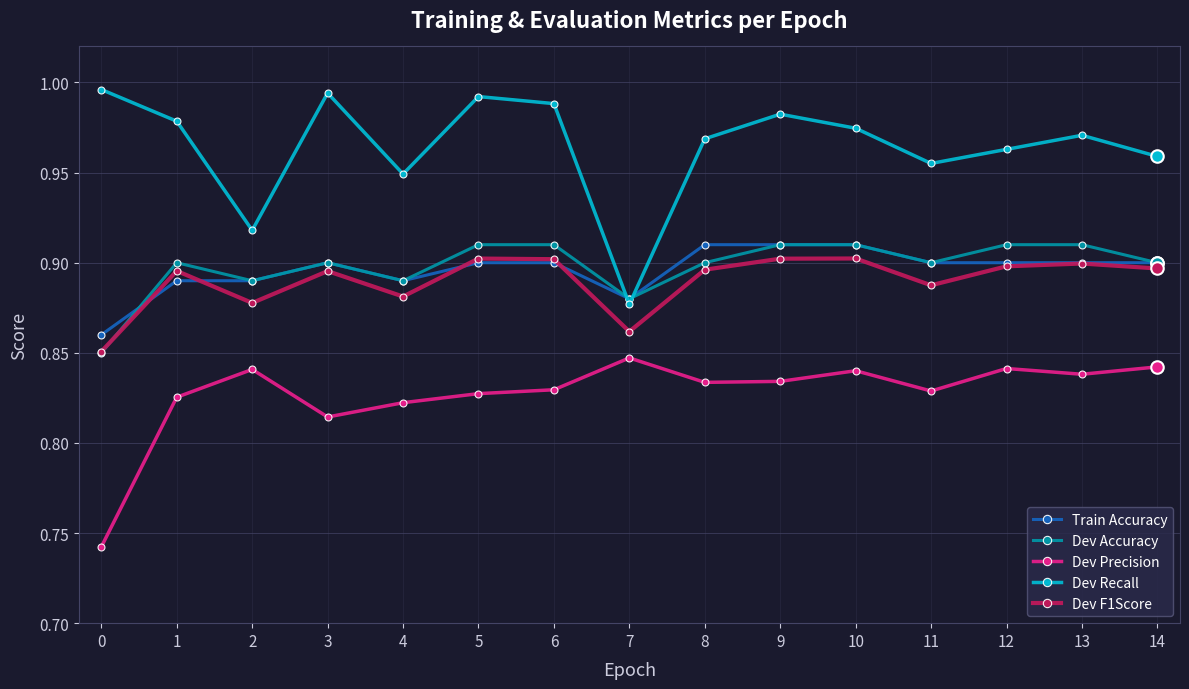

Which series has the largest total across all categories?

Dev Recall